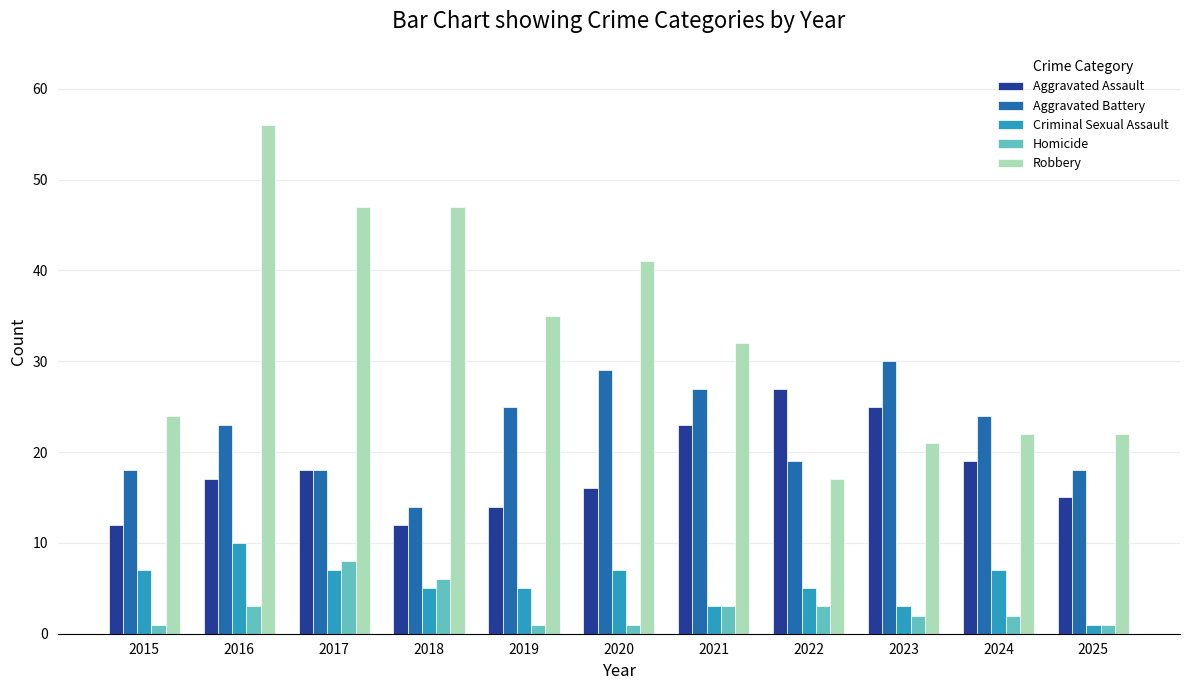

Which series has the largest total across all categories?

Robbery